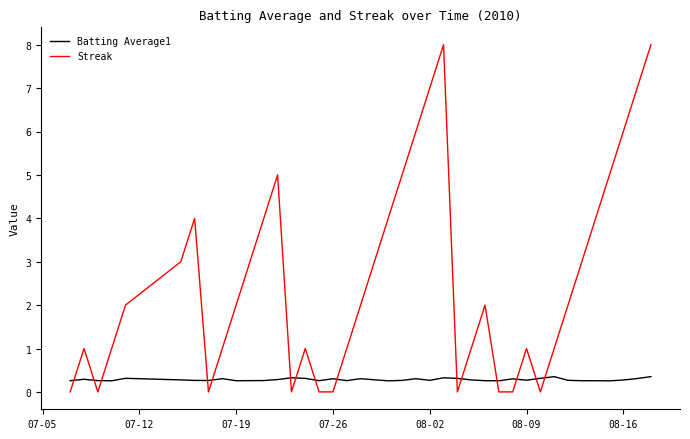

What is the highest value of the Streak series?

8.0